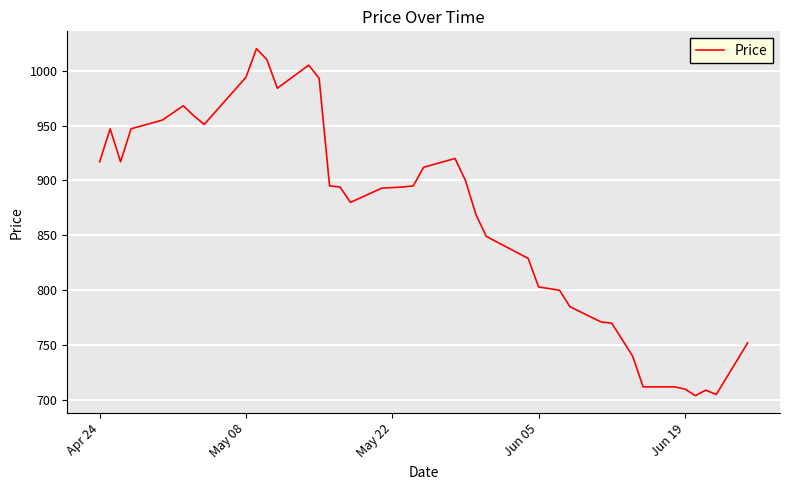

What is the greatest value displayed?

1020